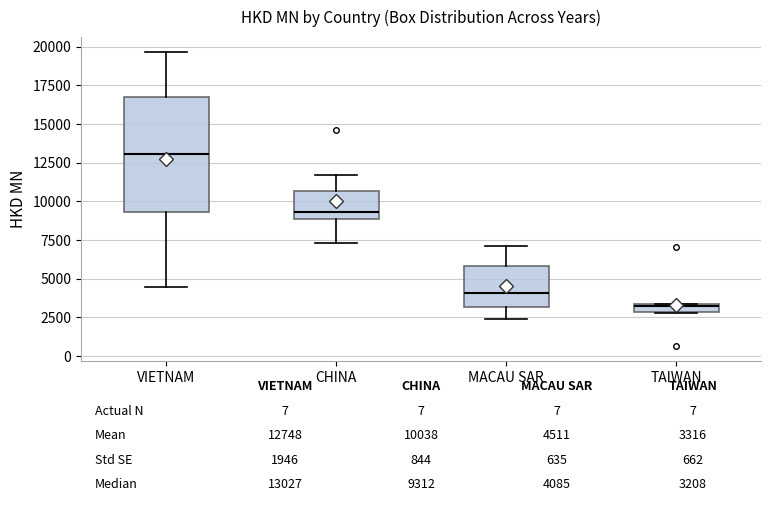

Which box is the tallest, from its lower edge to its upper edge?

VIETNAM